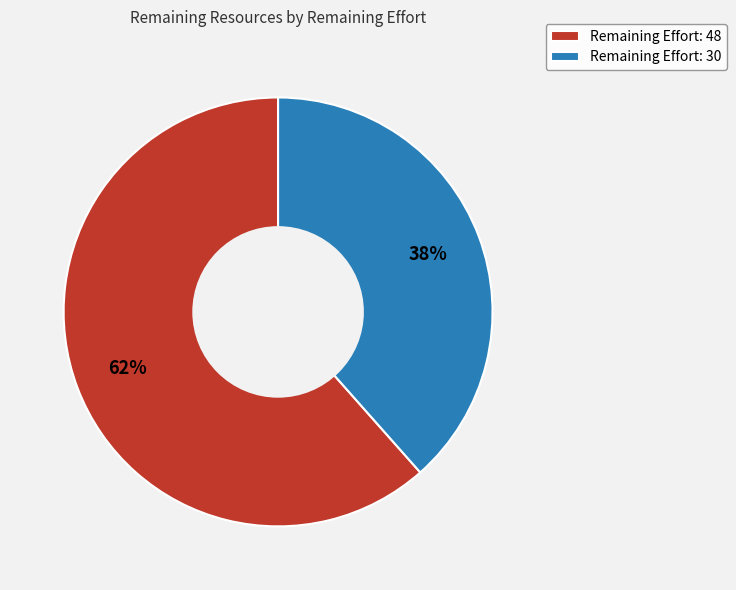

To the nearest percent, what is the average slice percentage?

50%